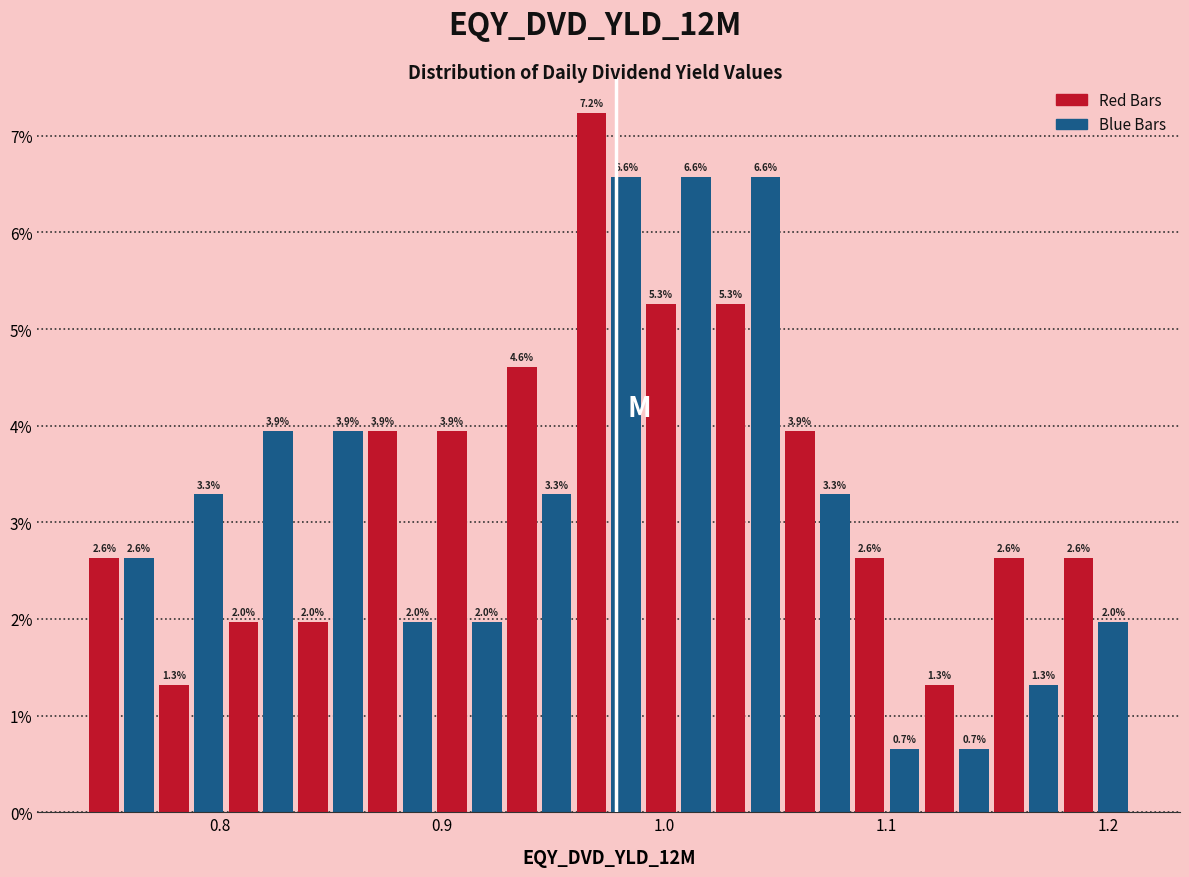

Read against the x-axis, roughly where is the centre of the tallest bar?

0.97